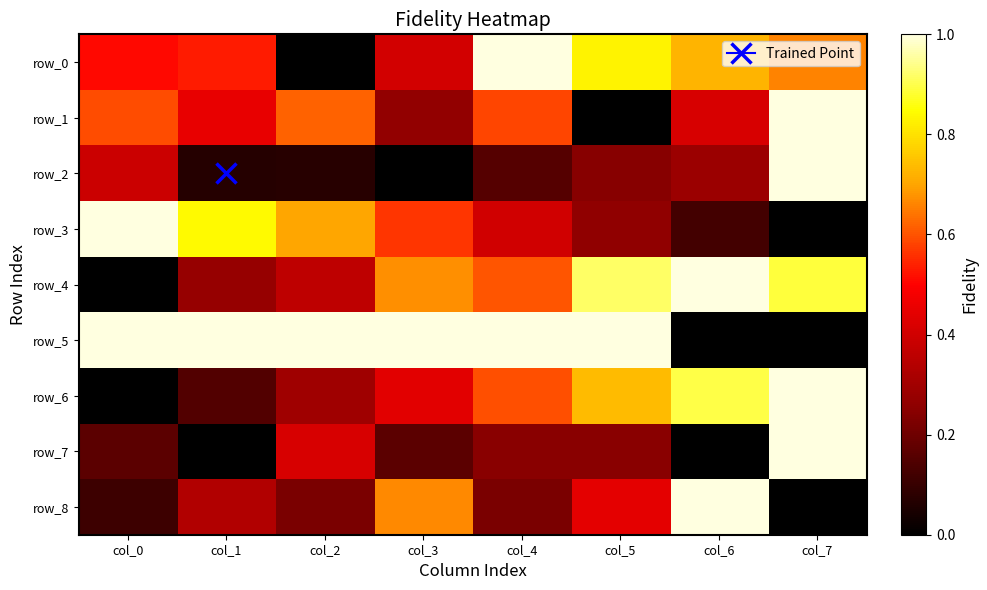

Reading left to right, transcribe all the data shown in this chart.

row_0: 0.5	0.5	0.0	0.4	1.0	0.8	0.7	0.7
row_1: 0.6	0.4	0.6	0.3	0.6	0.0	0.4	1.0
row_2: 0.4	0.1	0.1	0.0	0.2	0.2	0.3	1.0
row_3: 1.0	0.8	0.7	0.6	0.4	0.3	0.1	0.0
row_4: 0.0	0.3	0.4	0.7	0.6	0.9	1.0	0.9
row_5: 1.0	1.0	1.0	1.0	1.0	1.0	0.0	0.0
row_6: 0.0	0.2	0.3	0.4	0.6	0.7	0.9	1.0
row_7: 0.2	0.0	0.4	0.2	0.2	0.2	0.0	1.0
row_8: 0.1	0.3	0.2	0.7	0.2	0.4	1.0	0.0